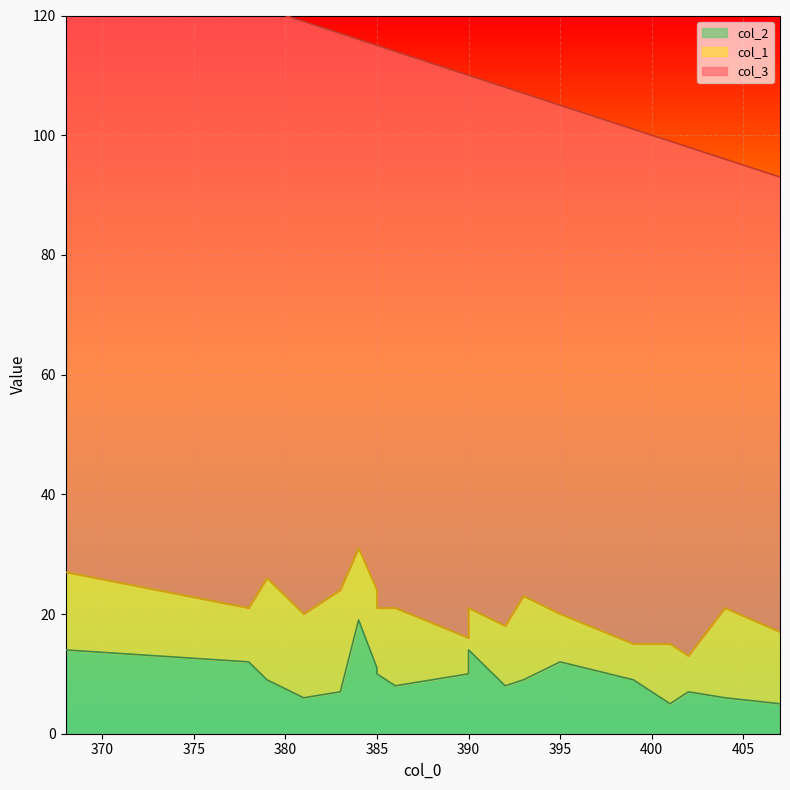

What is the sum of the col_1 values at 404 and 381?

29